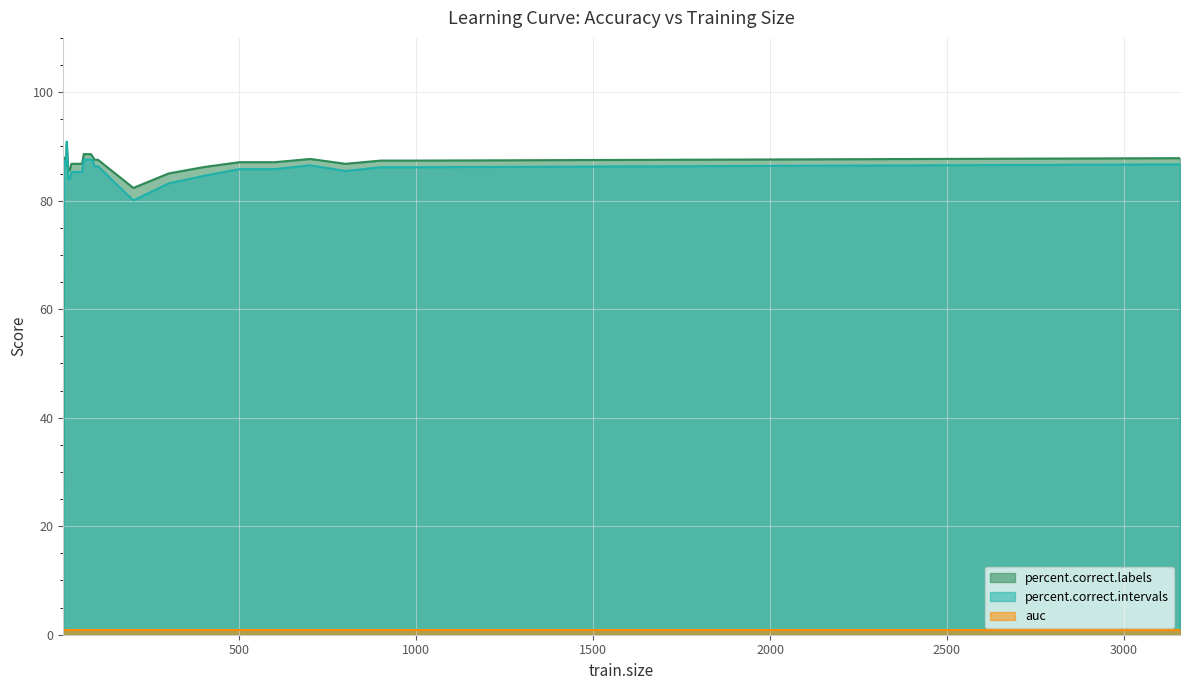

What is the maximum value shown in the chart?

90.9